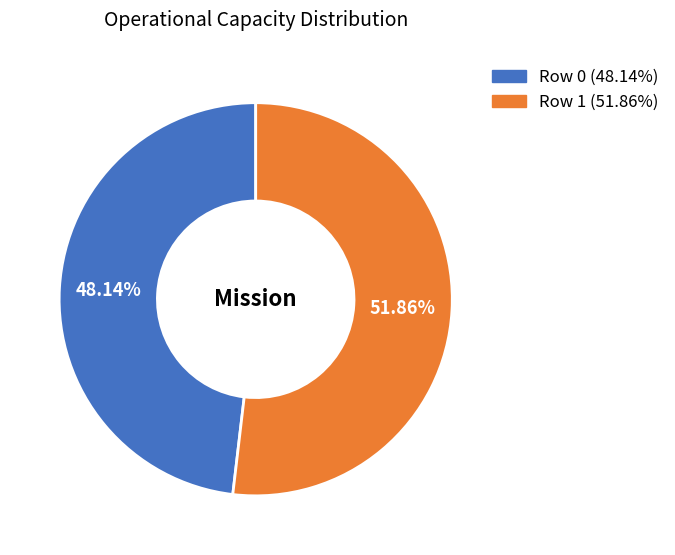

Which category accounts for the majority?

Row 1